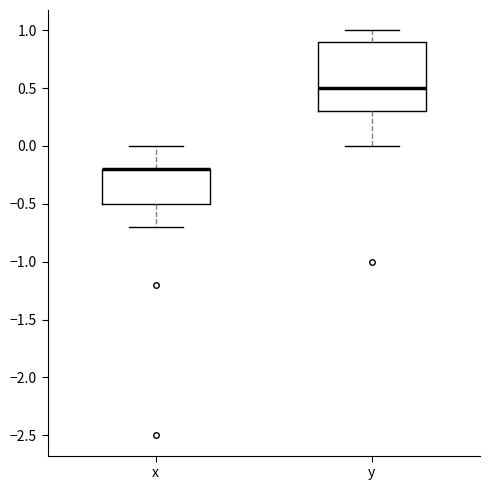

Reading left to right, read every box against the y-axis: the position of its median line, the range the box covers, and the ends of its whiskers. The values are not printed on the chart, so give them approximately, as read against the axis.

x: median -0.2 (drawn on the box's upper edge), box -0.5 to -0.2, whiskers -0.7 to 0.0
y: median 0.5, box 0.3 to 0.9, whiskers 0.0 to 1.0